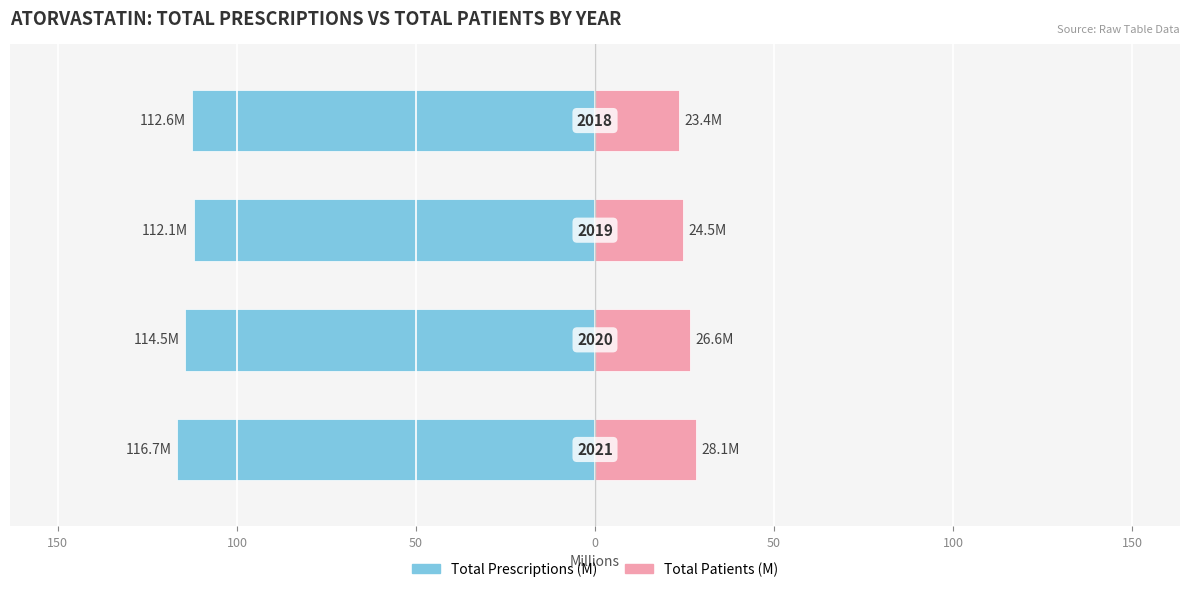

How many data points in Total Patients (M) are above 26?

2